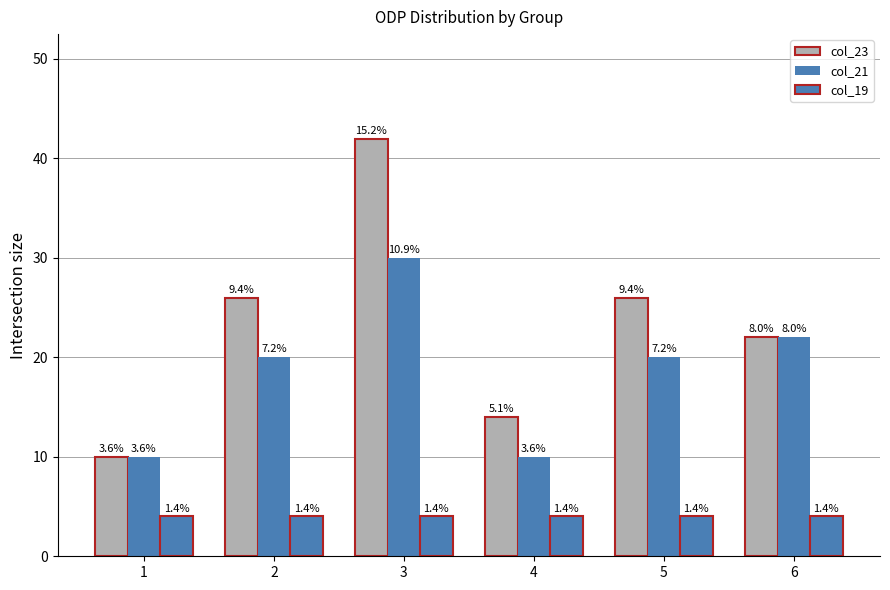

Which series has the largest total across all categories?

col_23